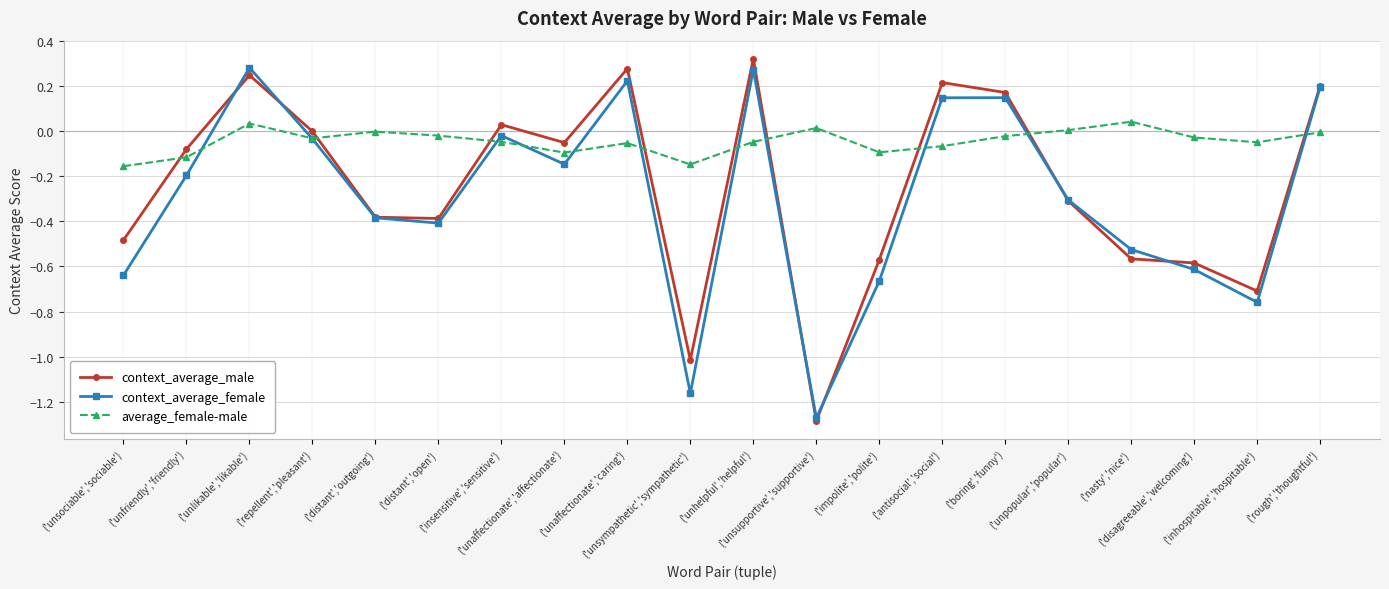

At which label is context_average_female closest to 0?

('insensitive','sensitive')